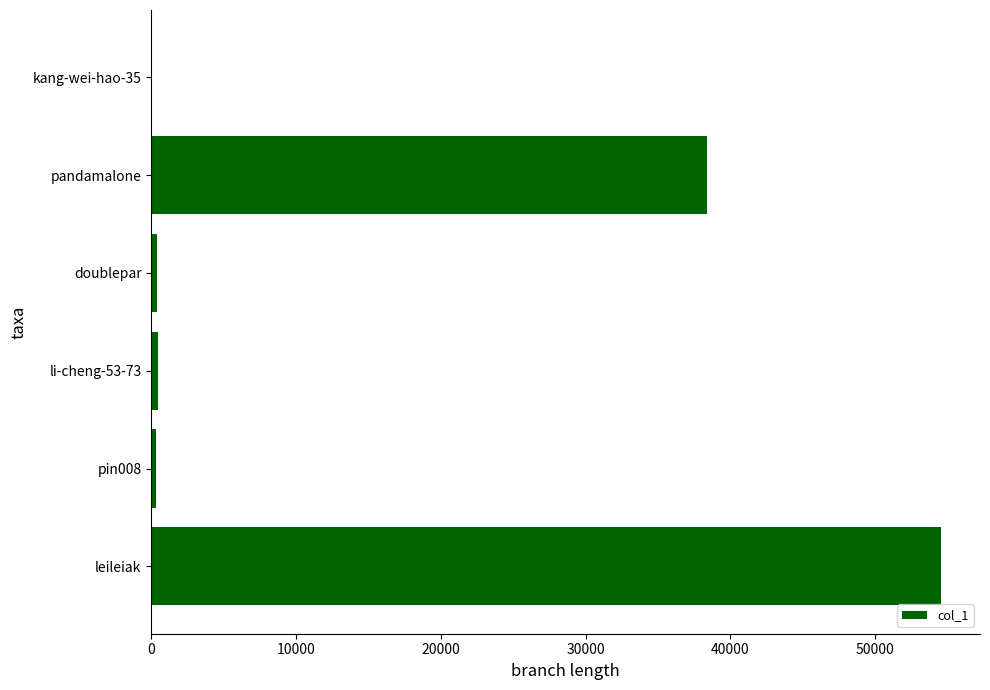

What is the sum of all values?

94161